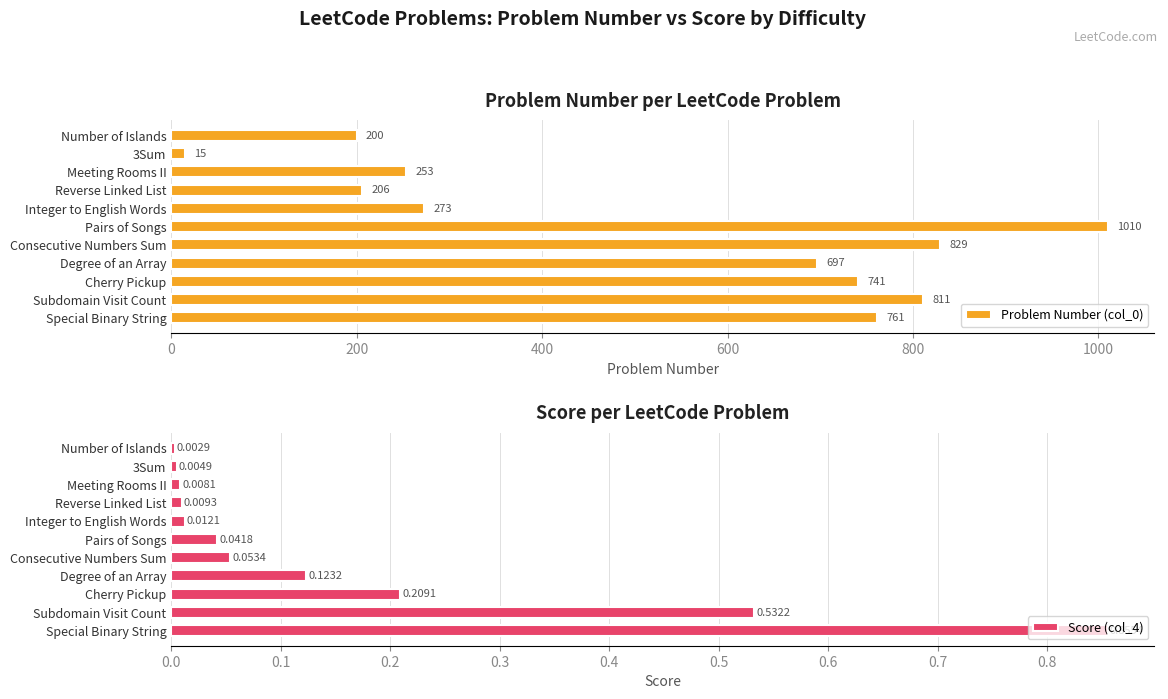

What is the greatest value displayed?

1010.0